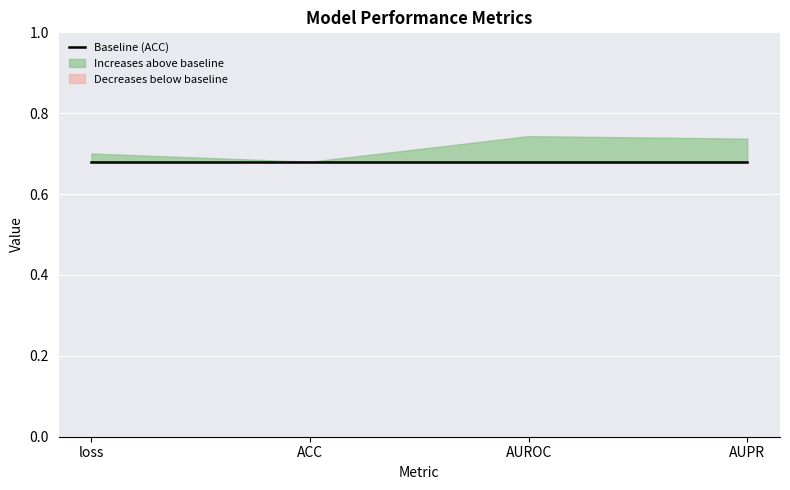

Between loss and AUROC, which is larger?

AUROC